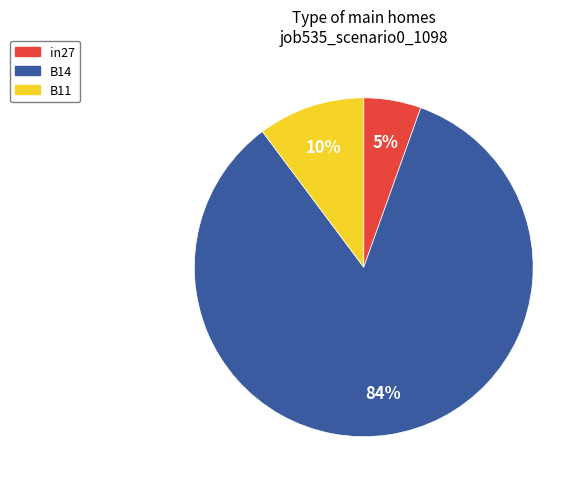

What is the largest slice in the pie chart?

B14